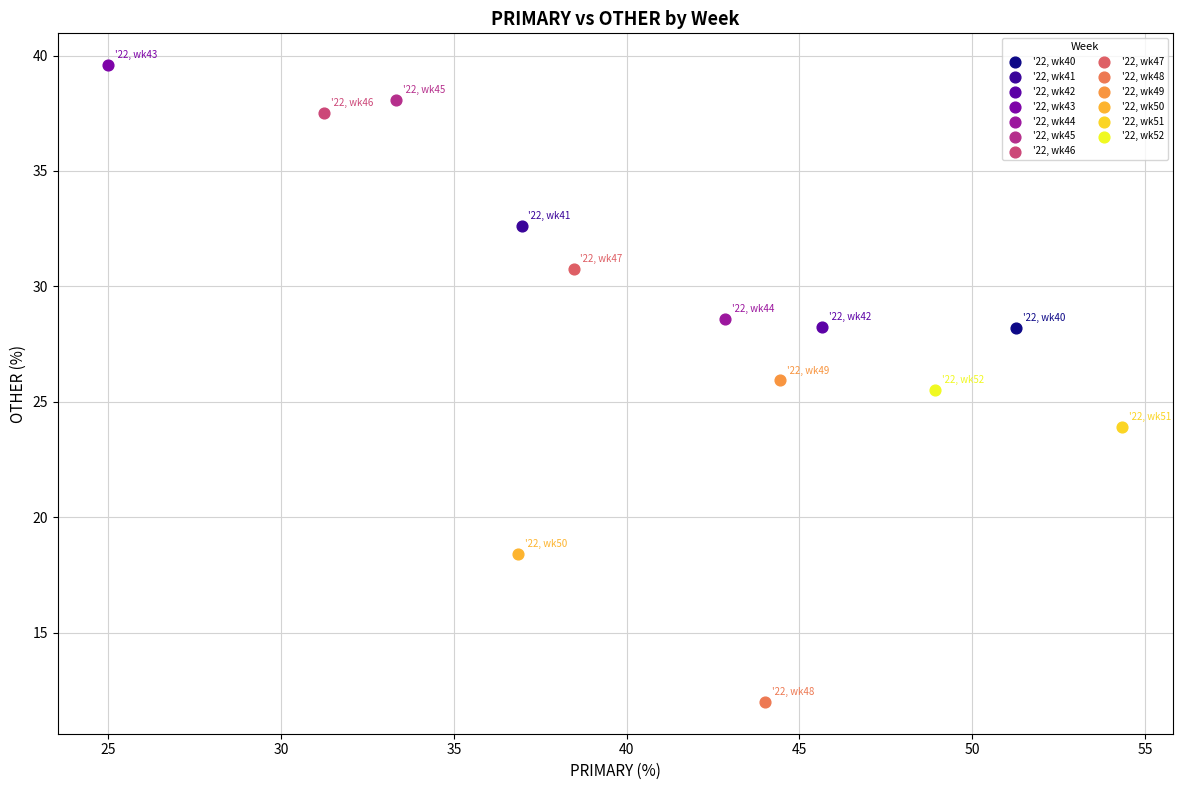

Which series reaches the maximum Y coordinate?

'22, wk43